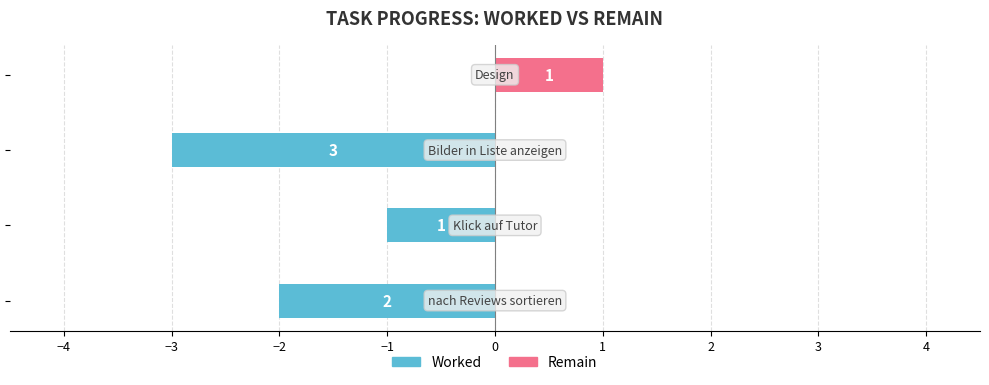

Which series changed the most between −5 and −4?

Worked